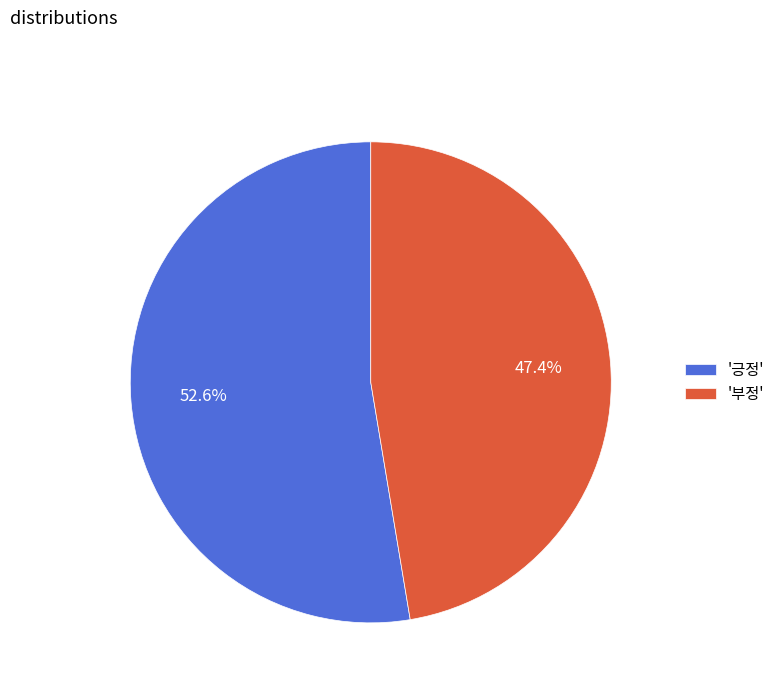

To the nearest percent, what is the average slice percentage?

50%